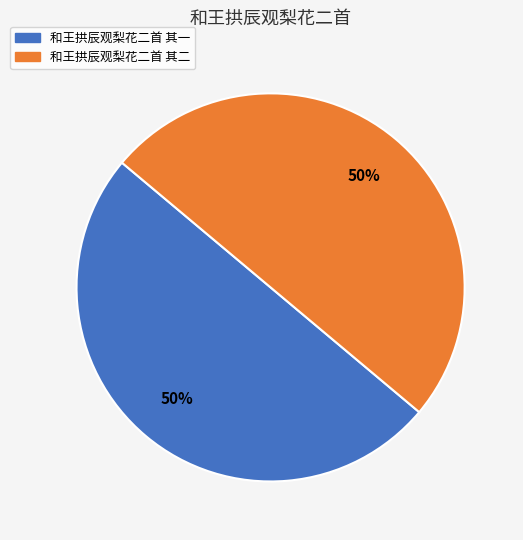

How many slices are in this pie chart?

2